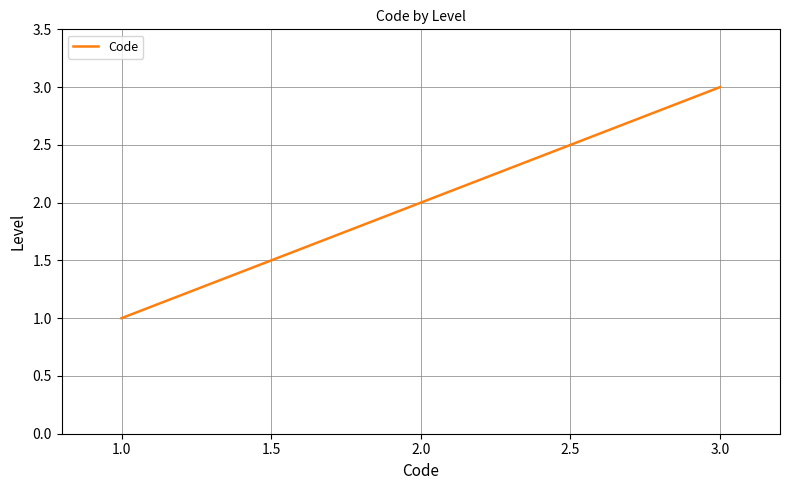

How many values are below 2?

1